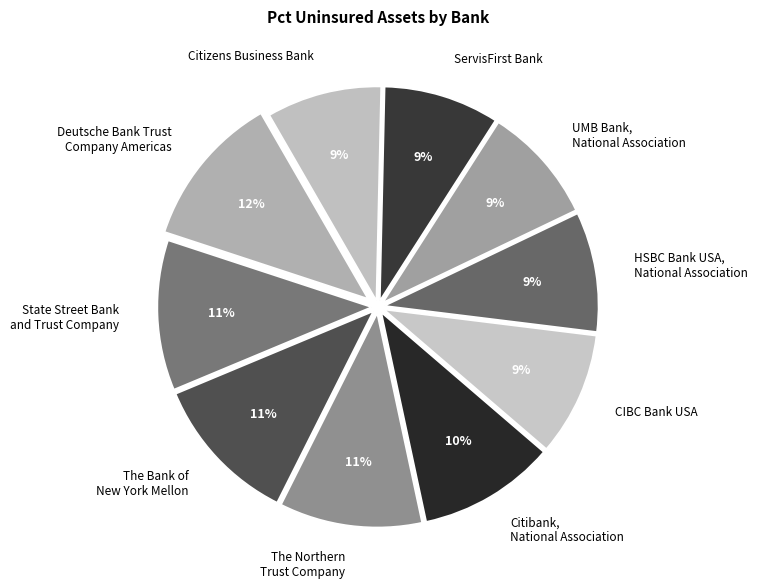

Does any single category account for the majority?

No